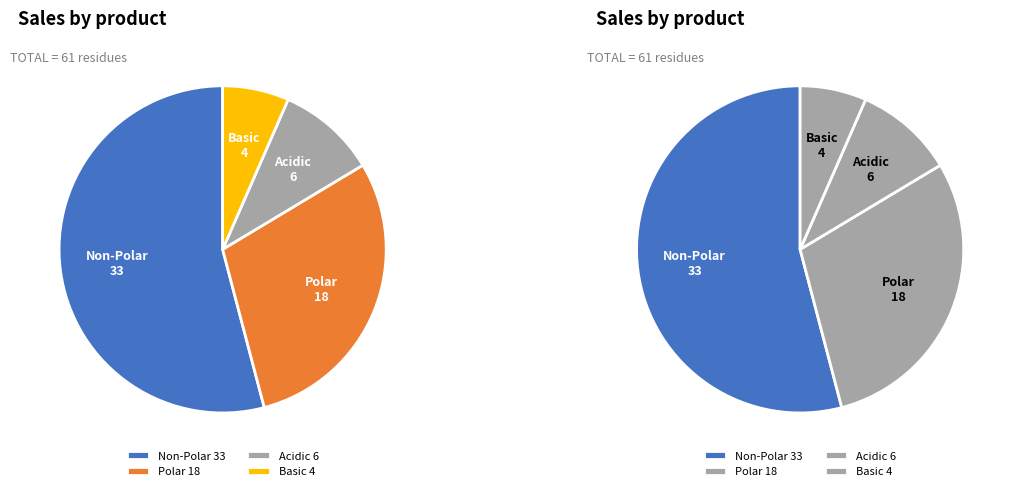

To the nearest percent, what is the difference between the largest and smallest slice percentages?

48%